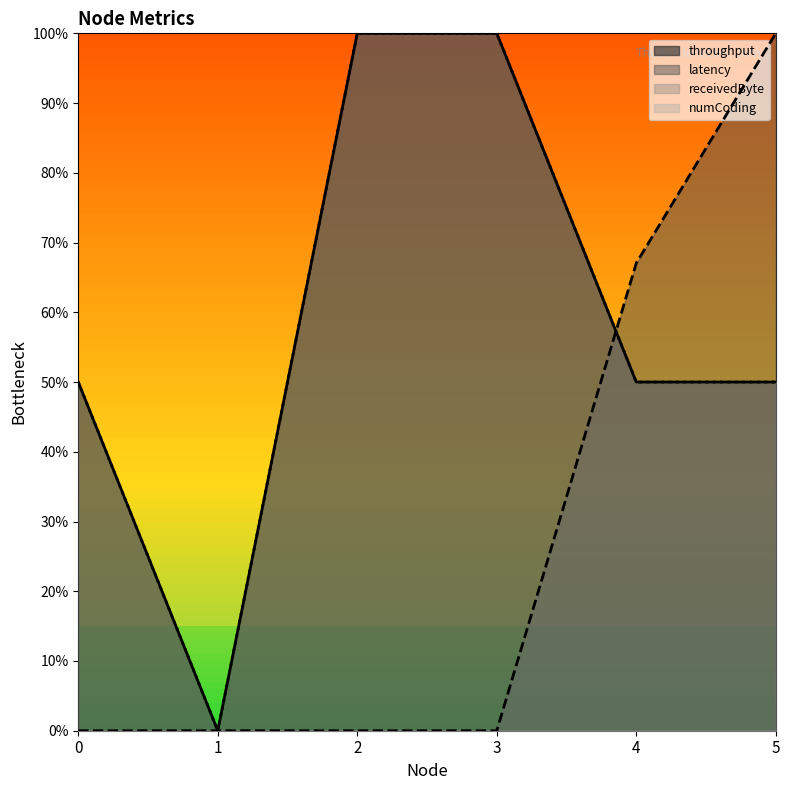

True or false: latency and receivedByte intersect in this chart.

True